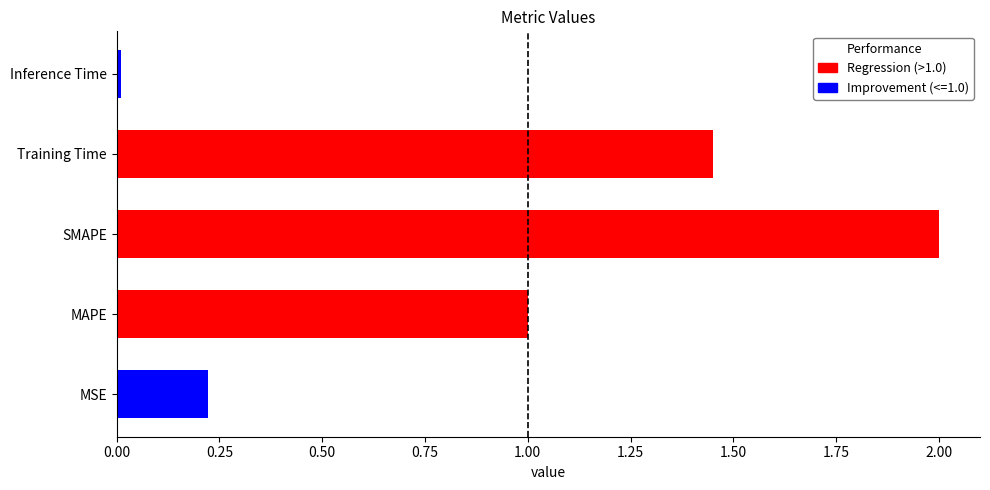

Rank the categories by value from lowest to highest.

Inference Time, MSE, MAPE, Training Time, SMAPE